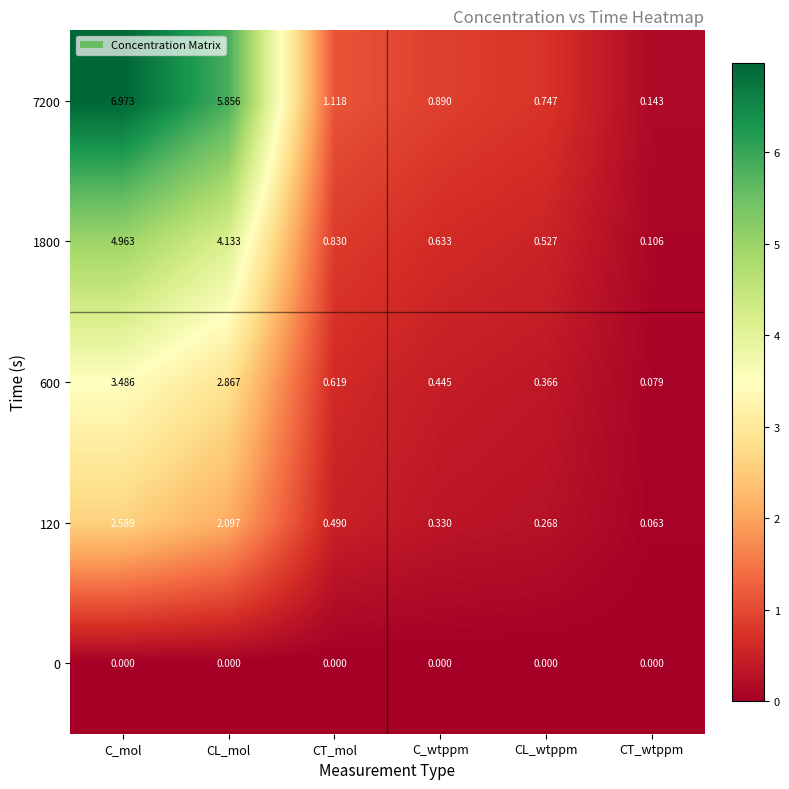

At which label is 120 closest to 1?

CT_mol